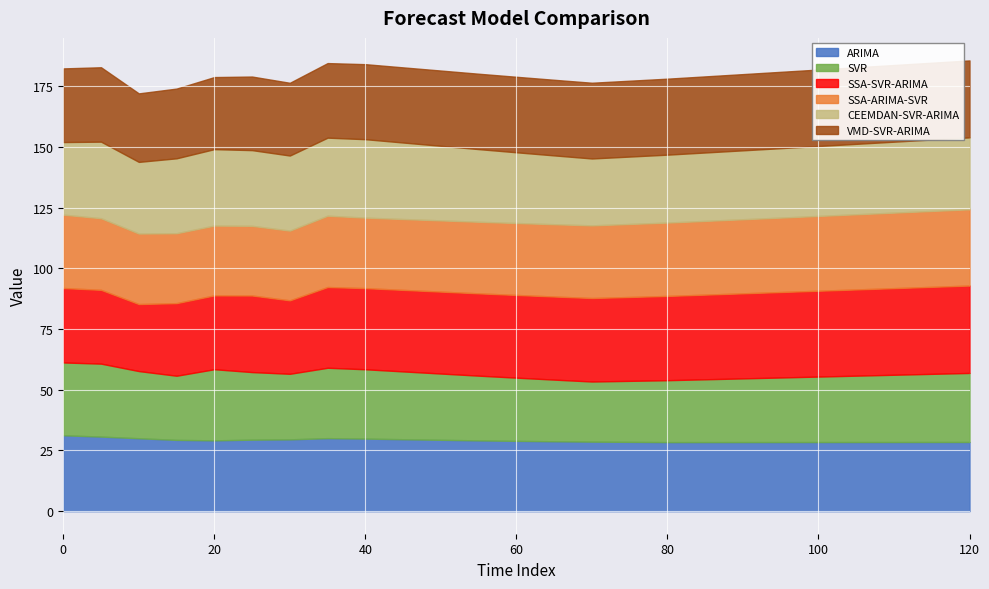

How many interior local valleys does the ARIMA series have?

2